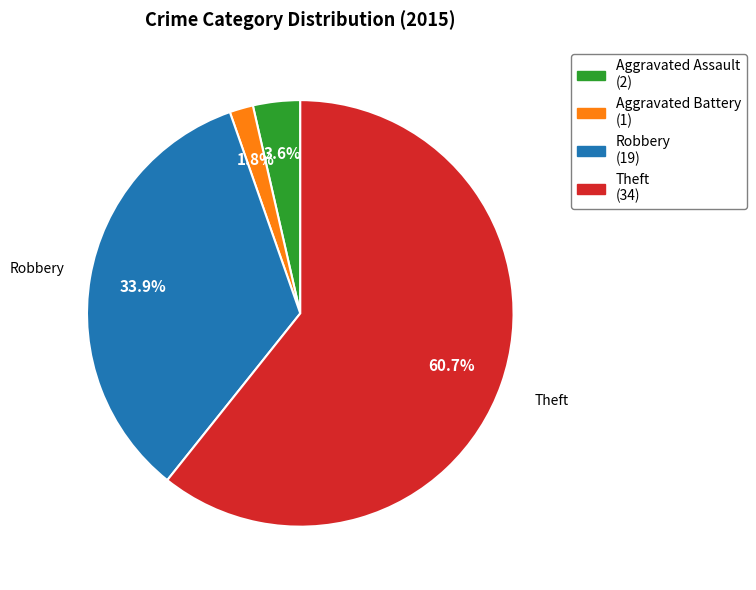

Is there a majority slice in this chart?

Yes